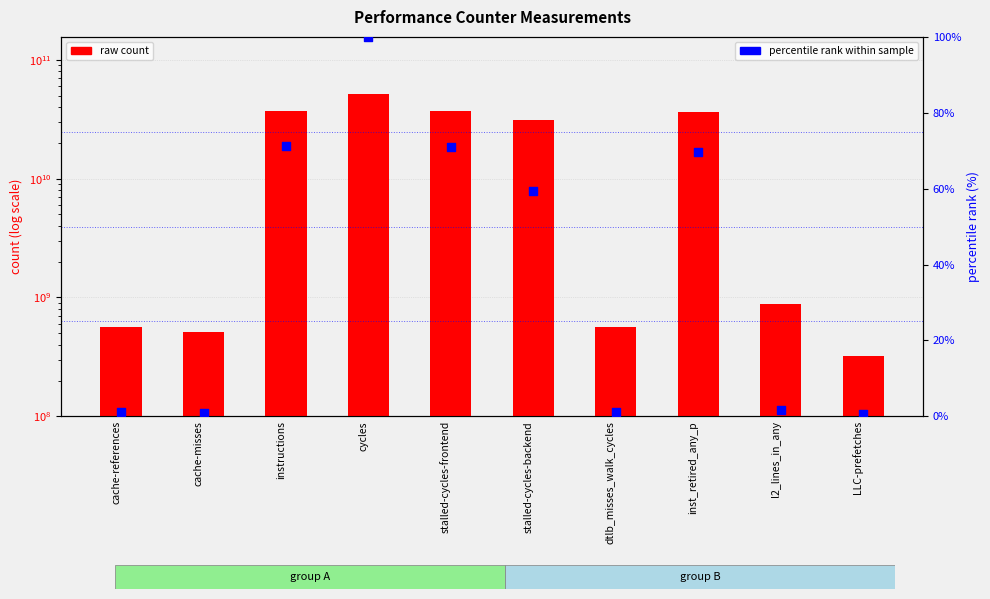

What are all the series names shown in the legend?

raw count, percentile rank within sample